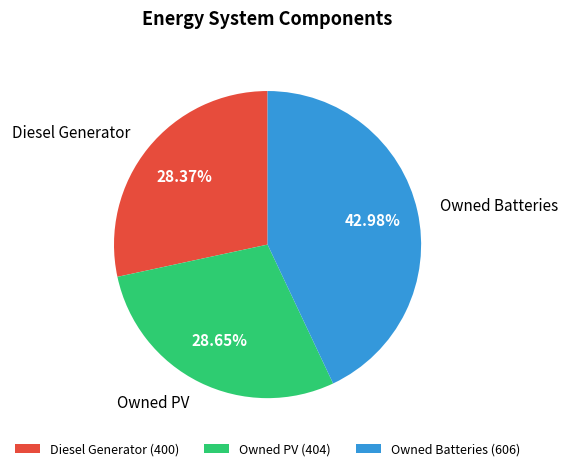

Does Owned PV represent more than half of the total?

No